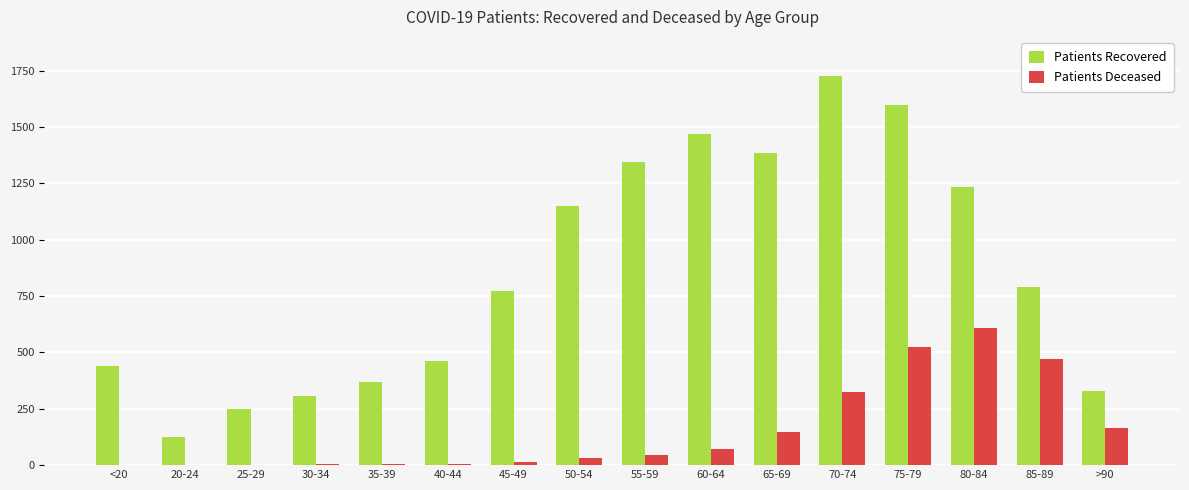

Is it true that Patients Deceased equals 163 at >90?

True